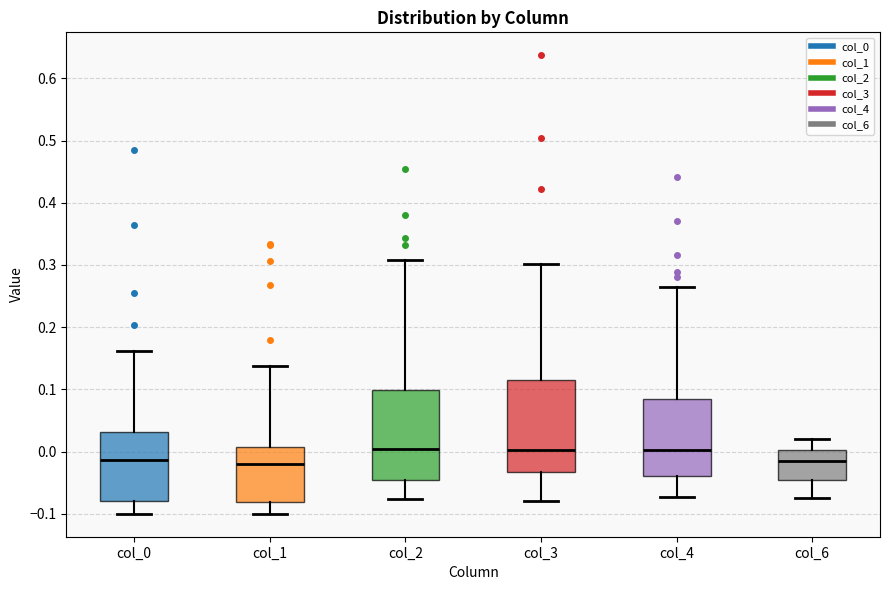

Reading left to right, read every box against the y-axis: the position of its median line, the range the box covers, and the ends of its whiskers. The values are not printed on the chart, so give them approximately, as read against the axis.

col_0: median -0.01, box -0.08 to 0.03, whiskers -0.10 to 0.16
col_1: median -0.02, box -0.08 to 0.01, whiskers -0.10 to 0.14
col_2: median 0.00, box -0.05 to 0.10, whiskers -0.08 to 0.31
col_3: median 0.00, box -0.03 to 0.11, whiskers -0.08 to 0.30
col_4: median 0.00, box -0.04 to 0.08, whiskers -0.07 to 0.27
col_6: median -0.01, box -0.05 to 0.00, whiskers -0.07 to 0.02